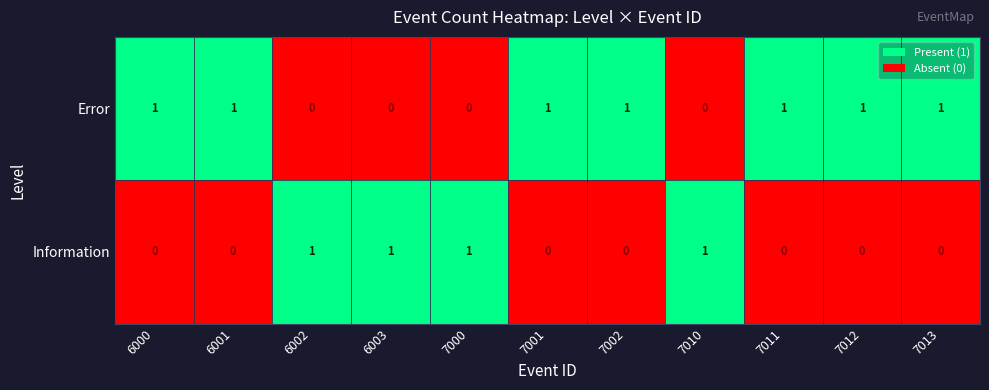

What is the greatest value displayed?

1